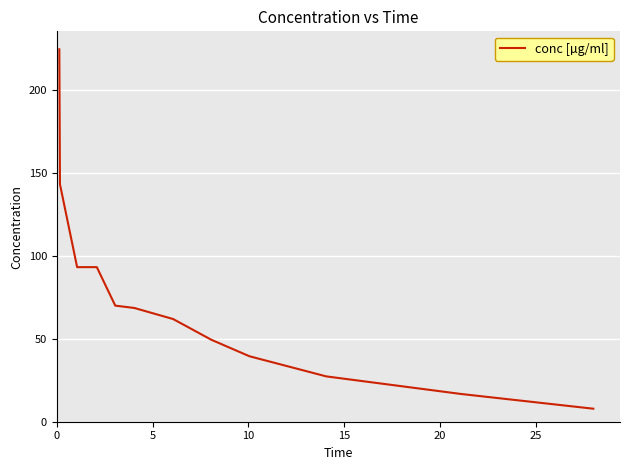

What is the difference between the maximum and minimum values?

216.9